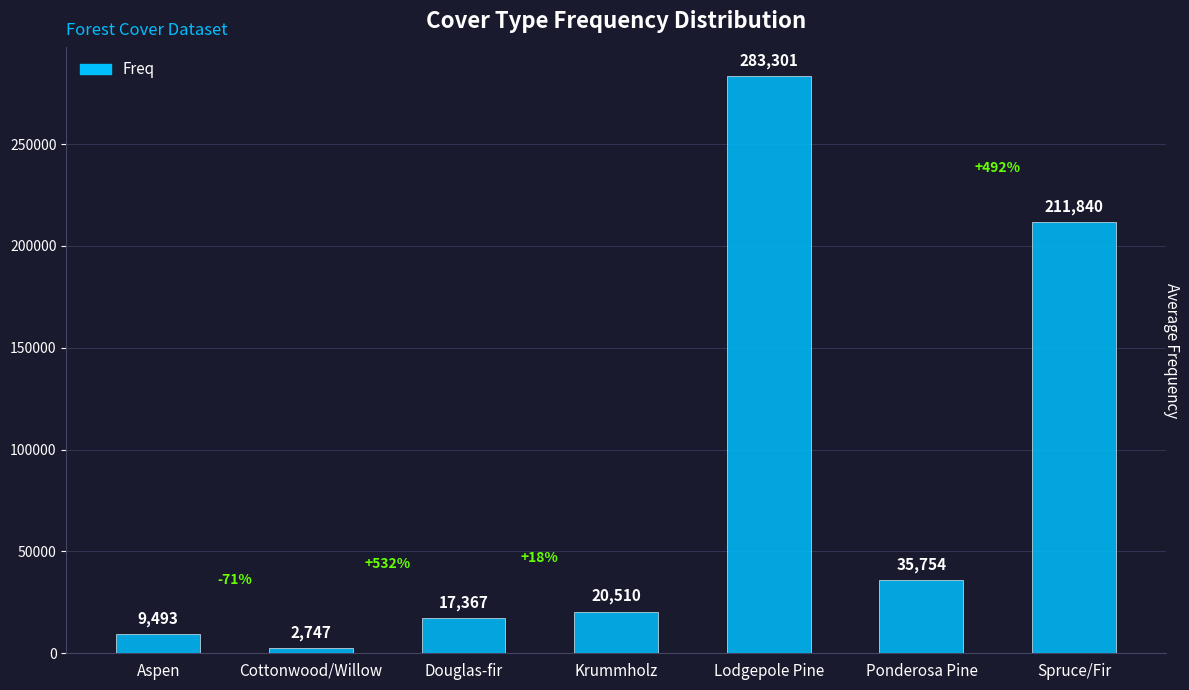

What value does the data have at Lodgepole Pine, to the nearest 100?

283300